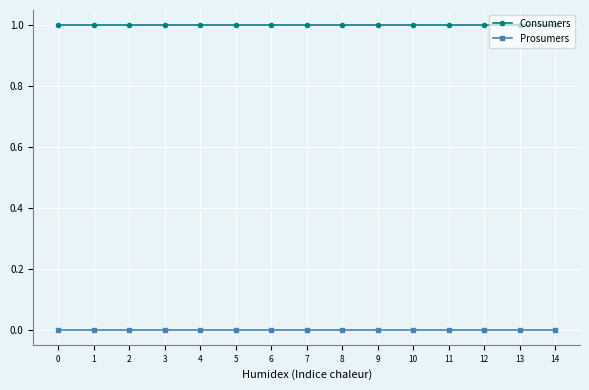

The value of Prosumers at 14 is 0. True or false?

True